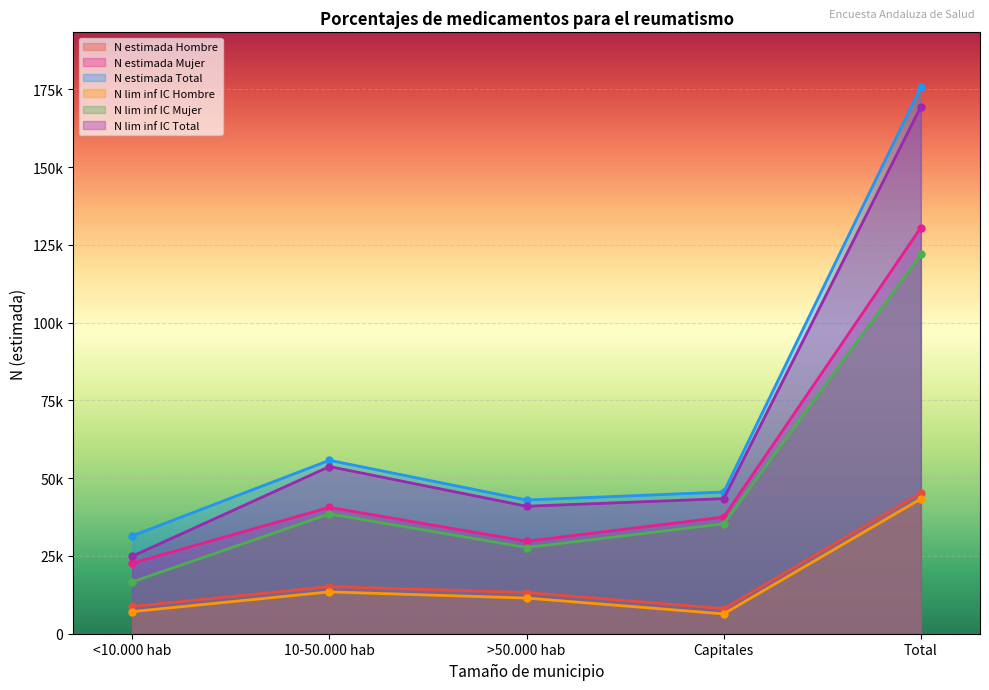

Which category has the highest value across all series?

Total